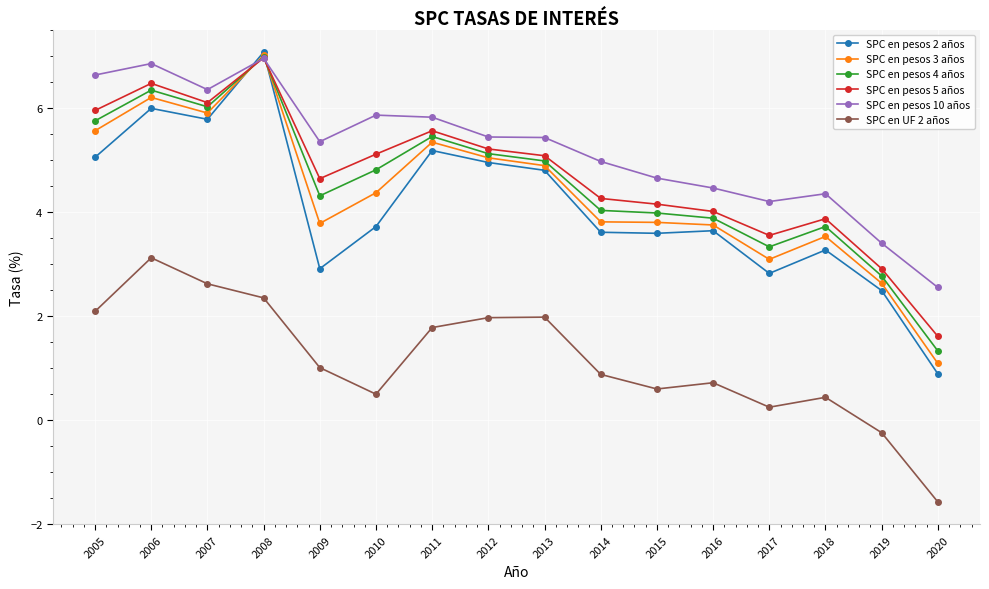

Which series changed the most between 2013 and 2020?

SPC en pesos 2 años